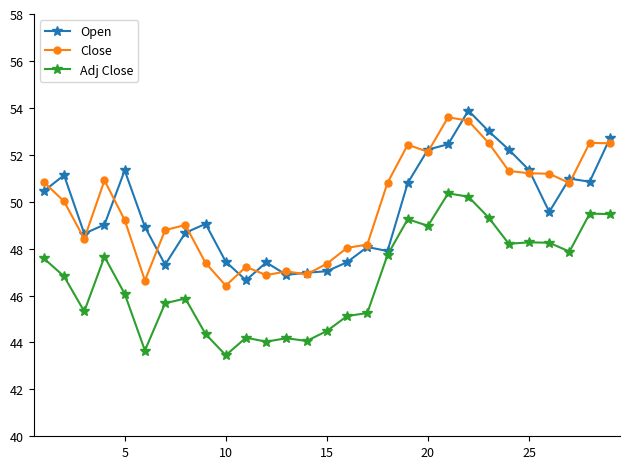

True or false: Adj Close and Open cross at least once.

False